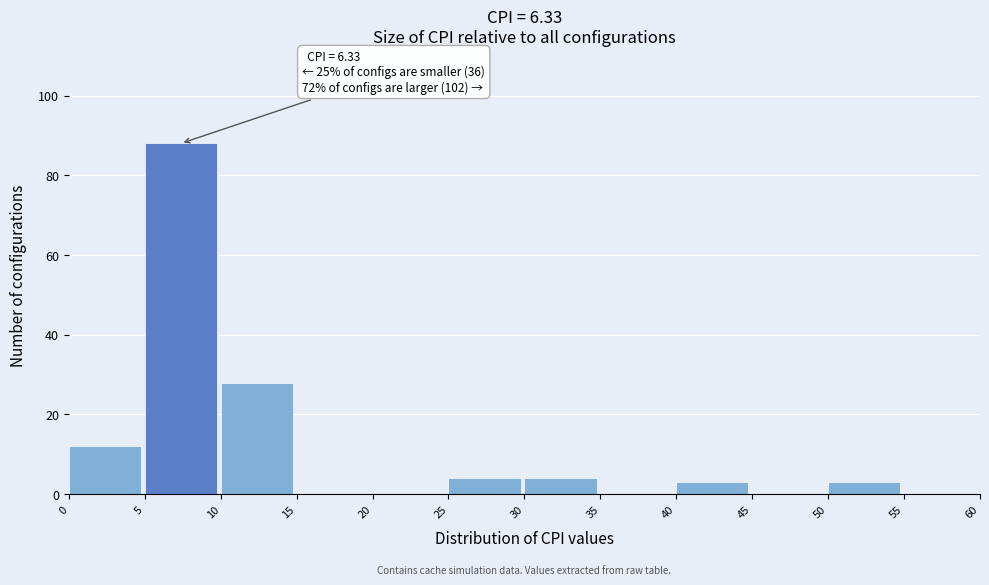

Which range on the x-axis has the tallest bar?

5 to 10